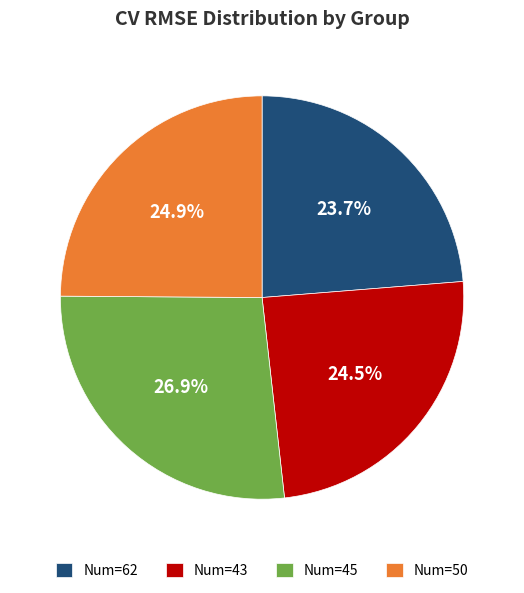

To the nearest percent, what is the difference between the largest and smallest slice percentages?

3%